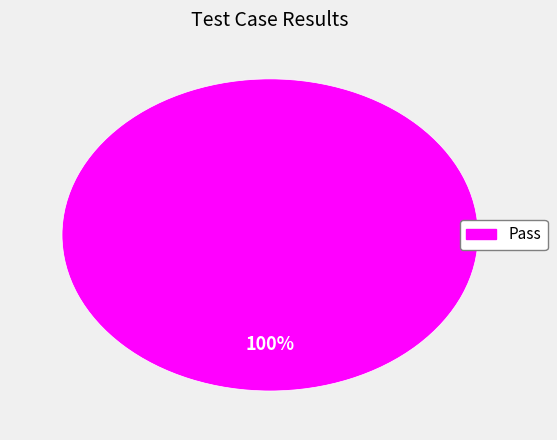

Does any single category account for the majority?

Yes